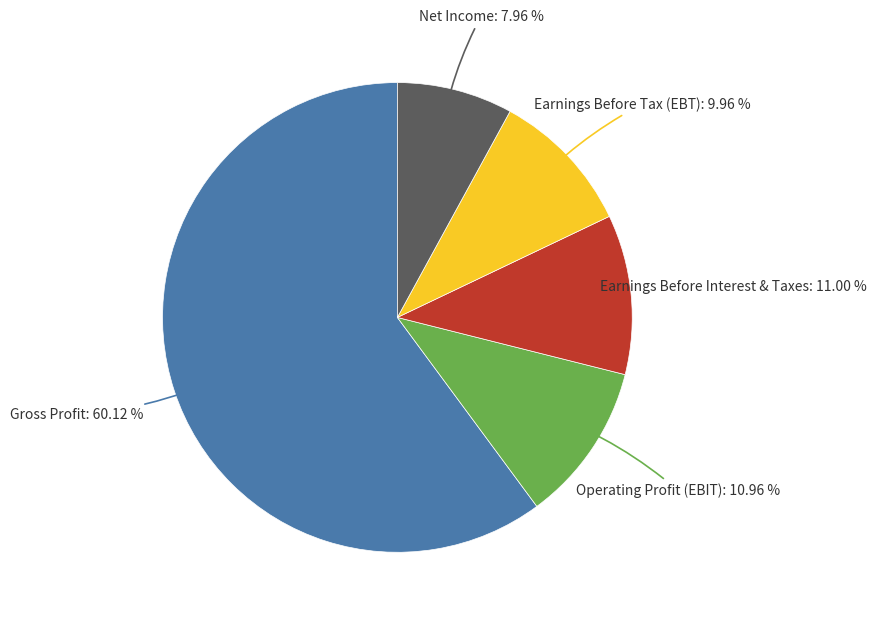

The Operating Profit (EBIT) slice represents 11% of the pie. True or false?

True